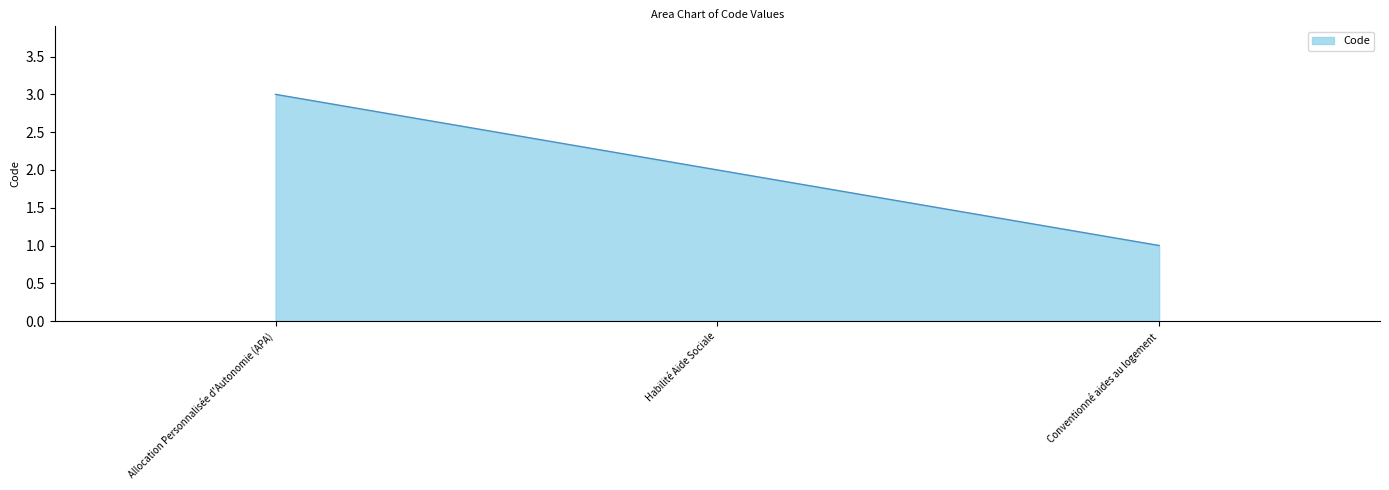

What is the approximate value at Allocation Personnalisée d'Autonomie (APA)?

3